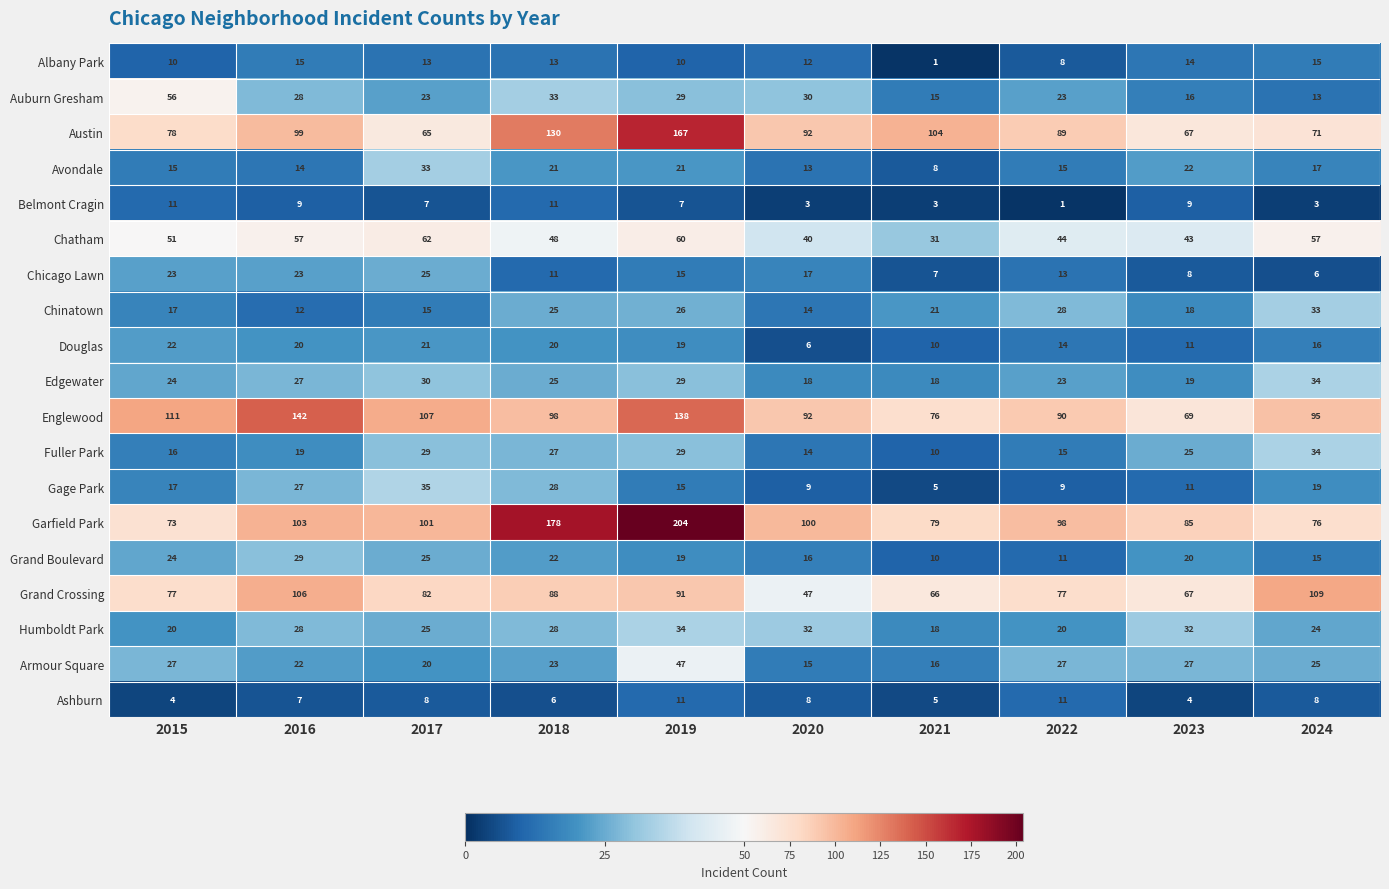

At which category is the sum across all series the highest?

2019